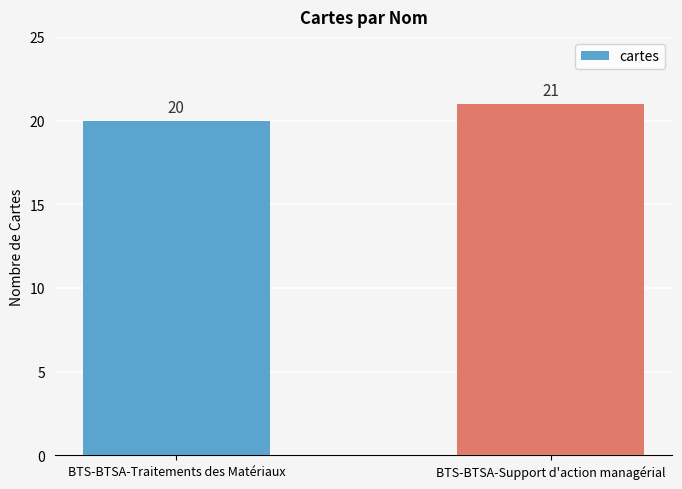

Reading left to right, list all the values displayed in this chart.

BTS-BTSA-Traitements des Matériaux=20	BTS-BTSA-Support d'action managérial=21